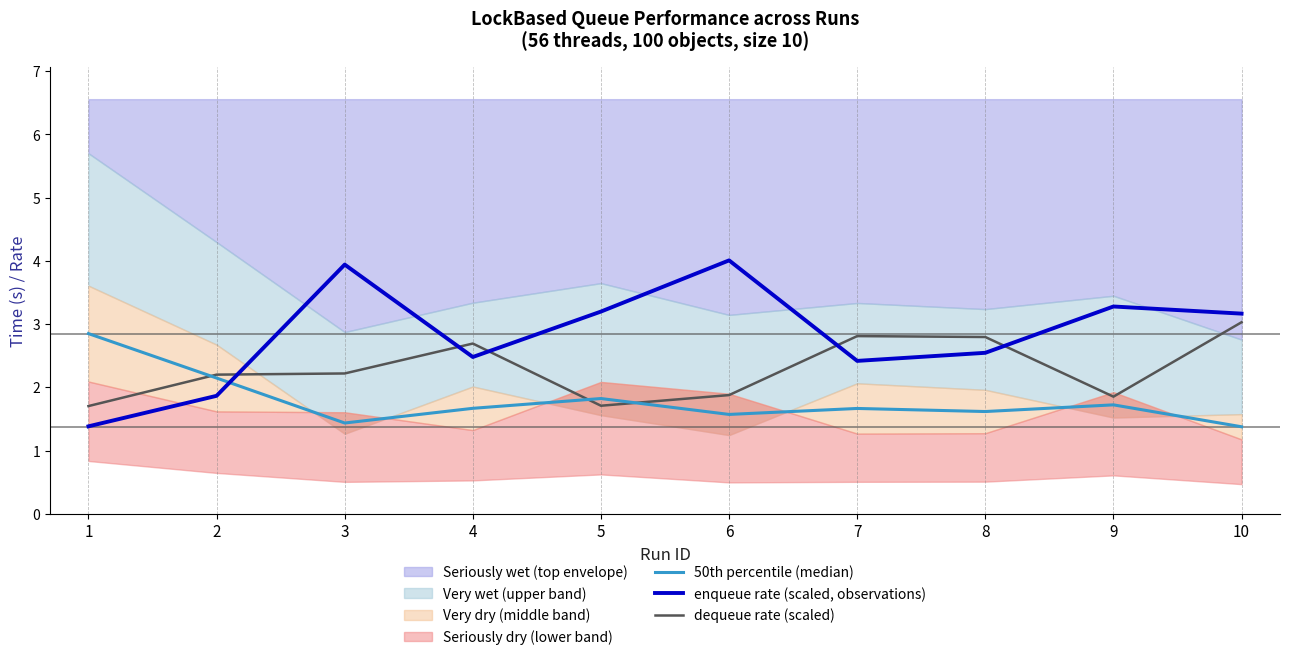

How many lines are shown in the chart?

3